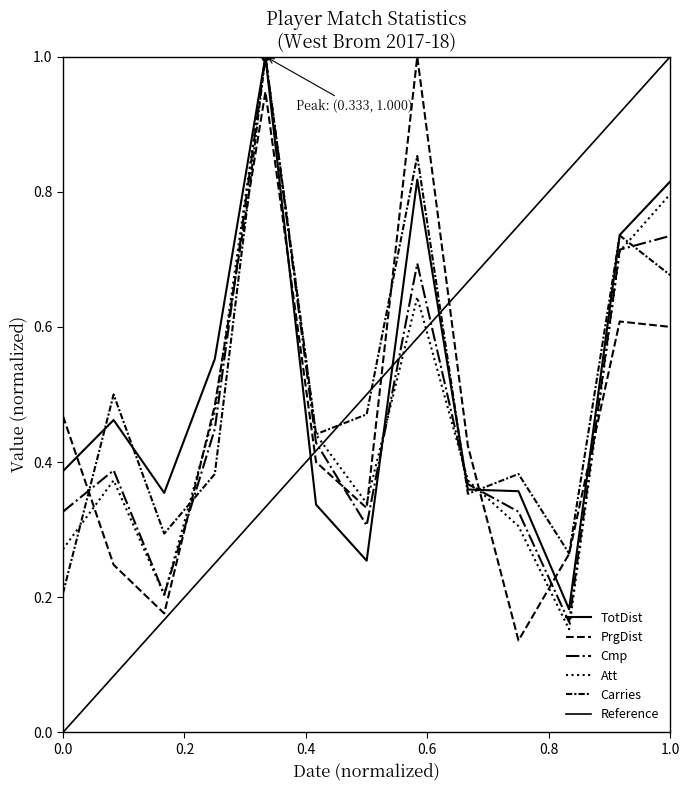

What is the smallest value displayed?

0.1